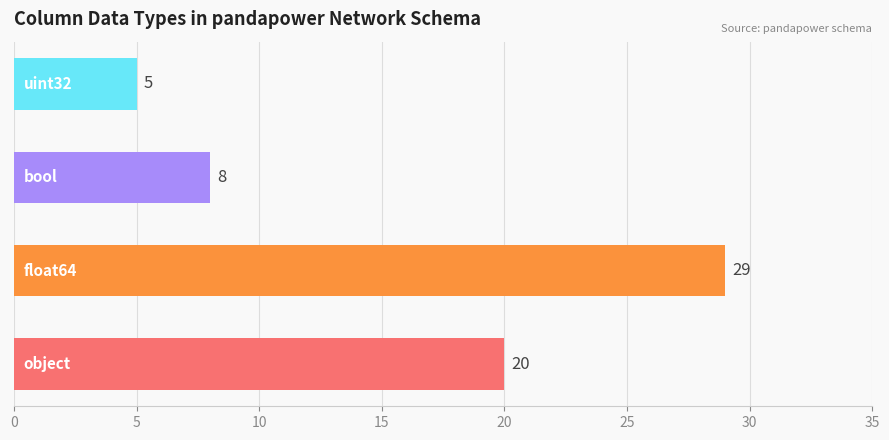

What is the difference between the maximum and second lowest values?

21